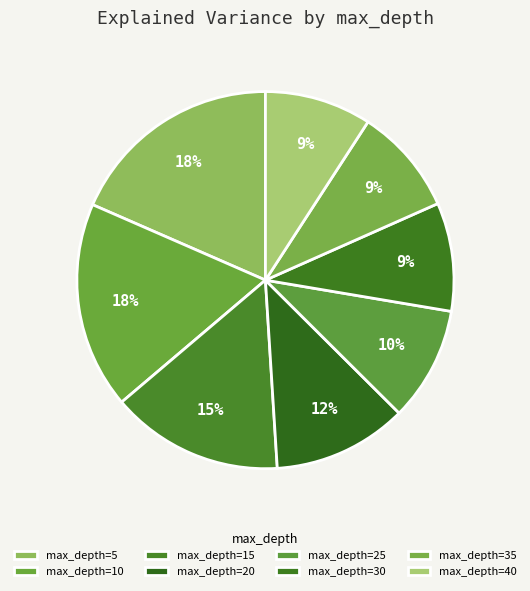

Is there a majority slice in this chart?

No